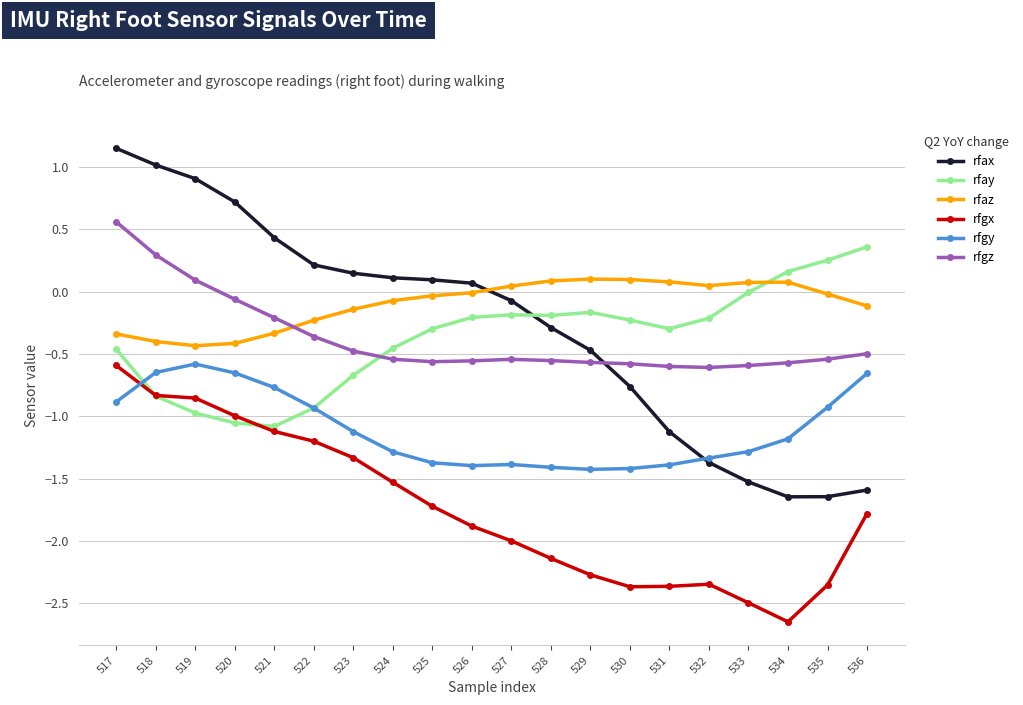

Where does the rfgy series first go above -1?

517